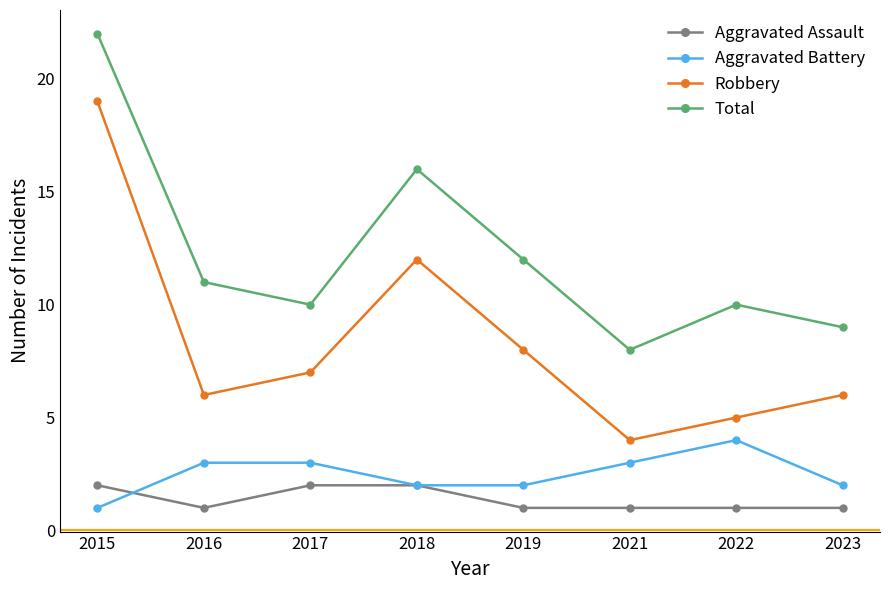

Rank the series at 2019 from lowest to highest value.

Aggravated Assault, Aggravated Battery, Robbery, Total